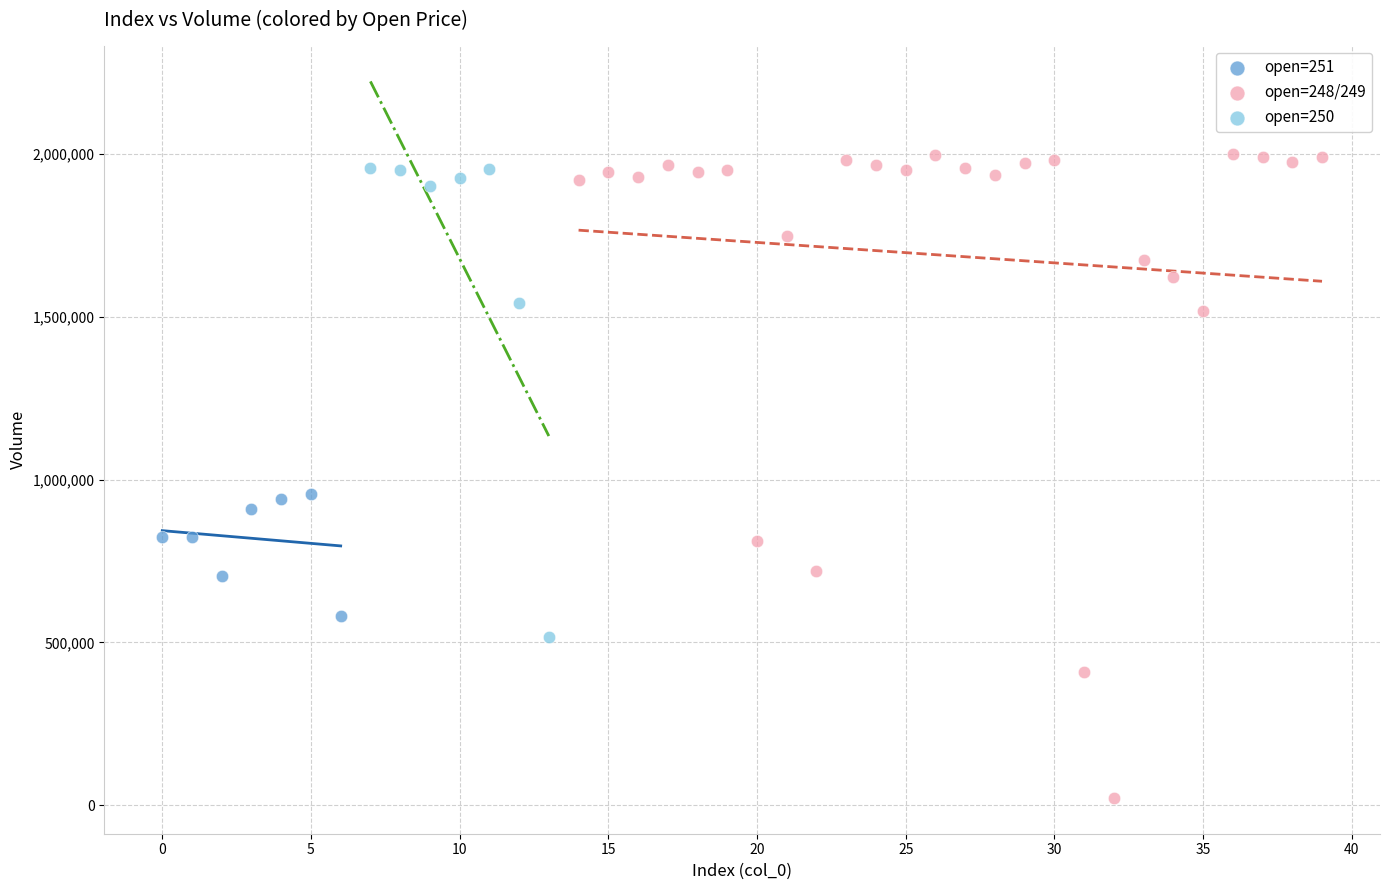

Which series has the widest spread of Y values?

open=248/249